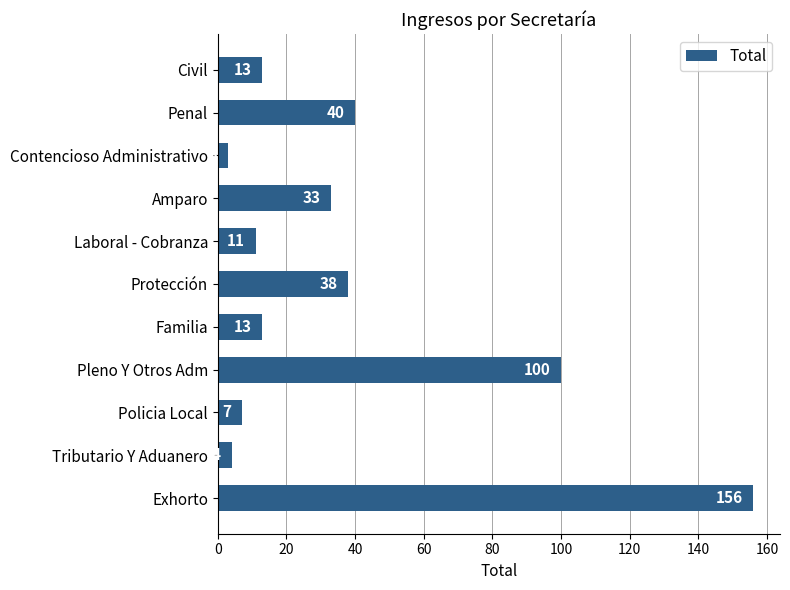

What is the difference between the second highest and minimum values?

97